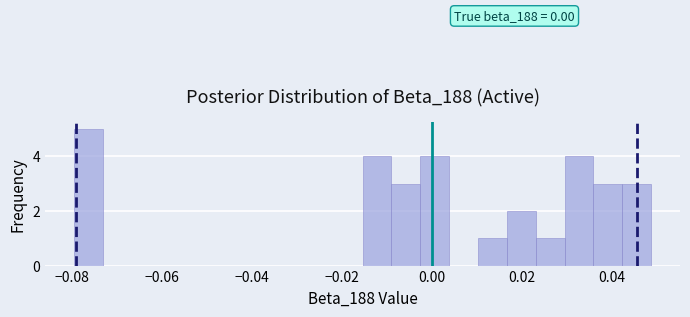

Read against the x-axis, roughly where is the centre of the tallest bar?

-0.076